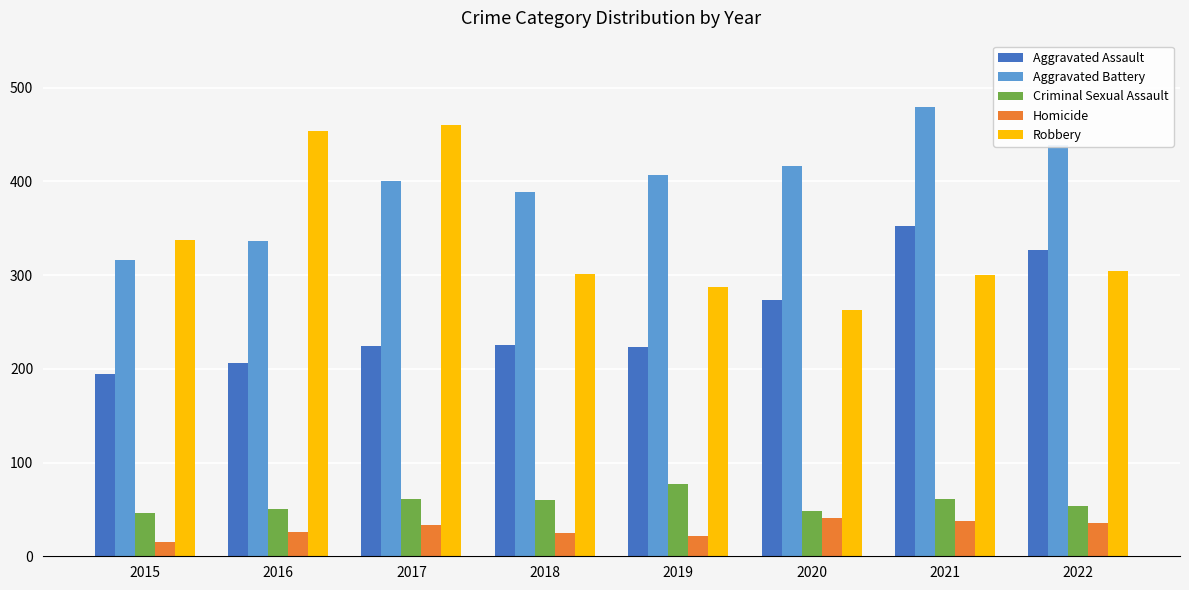

Is it true that Criminal Sexual Assault equals 87 at 2021?

False